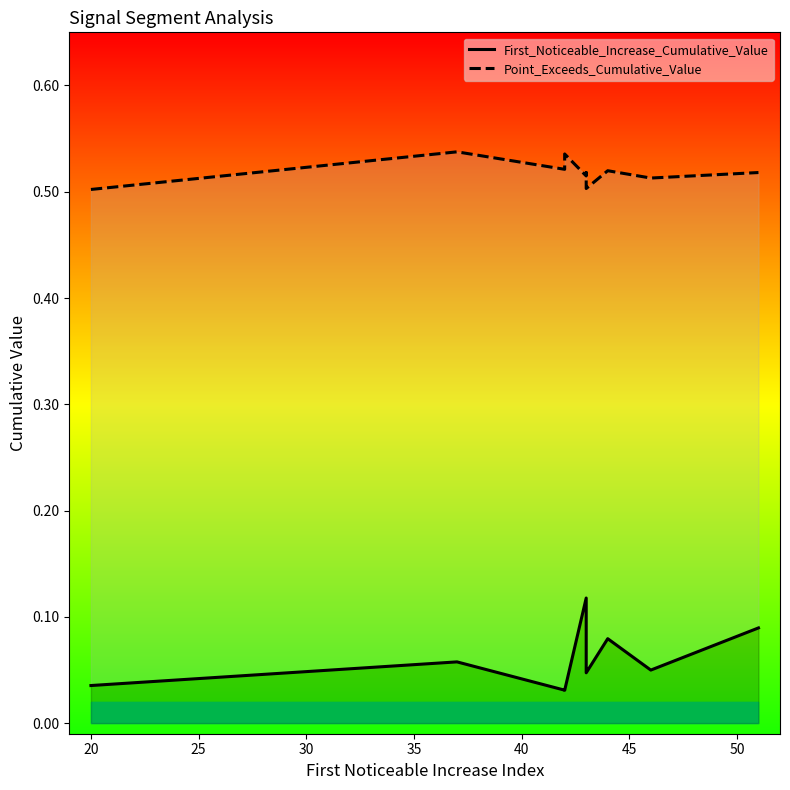

Reading left to right, what are all the values shown in this chart?

First_Noticeable_Increase_Cumulative_Value: 0.0	0.1	0.0	0.0	0.1	0.1	0.0	0.1	0.0	0.1
Point_Exceeds_Cumulative_Value: 0.5	0.5	0.5	0.5	0.5	0.5	0.5	0.5	0.5	0.5